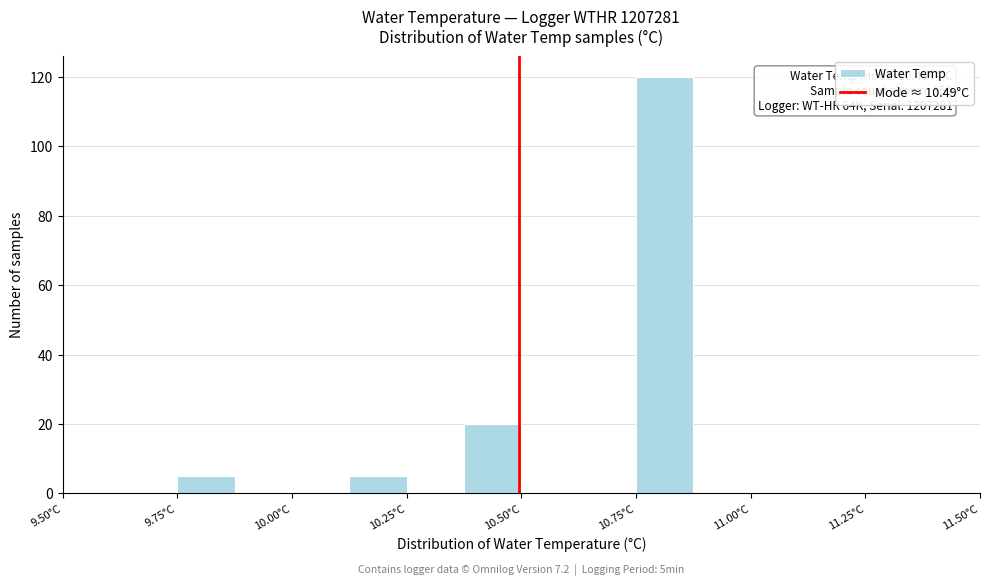

Around what value on the x-axis is the tallest bar? Give the approximate position of its centre, as read against the axis.

10.80